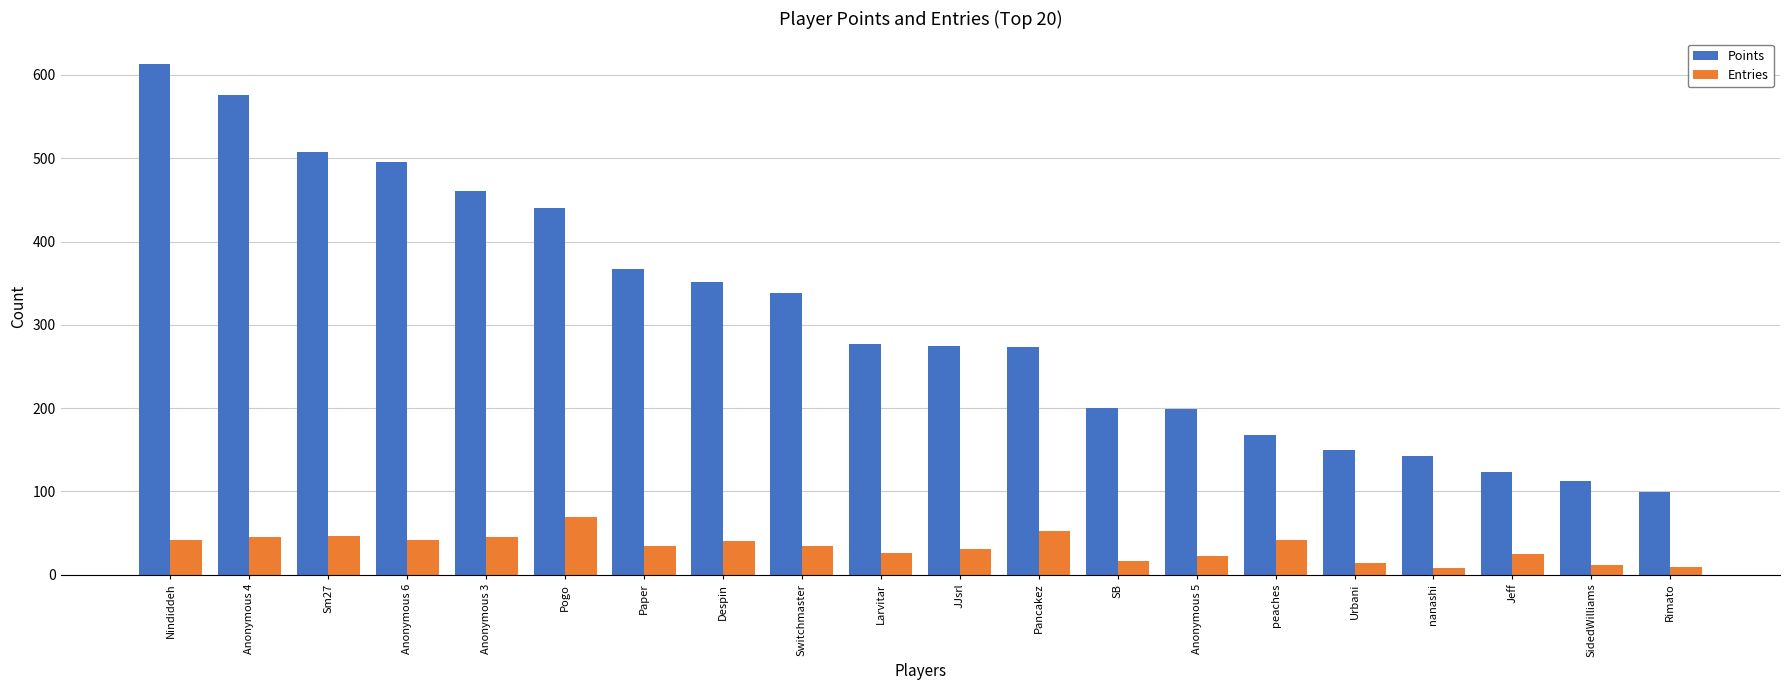

What is the label of the 18th bar from the left?

Jeff